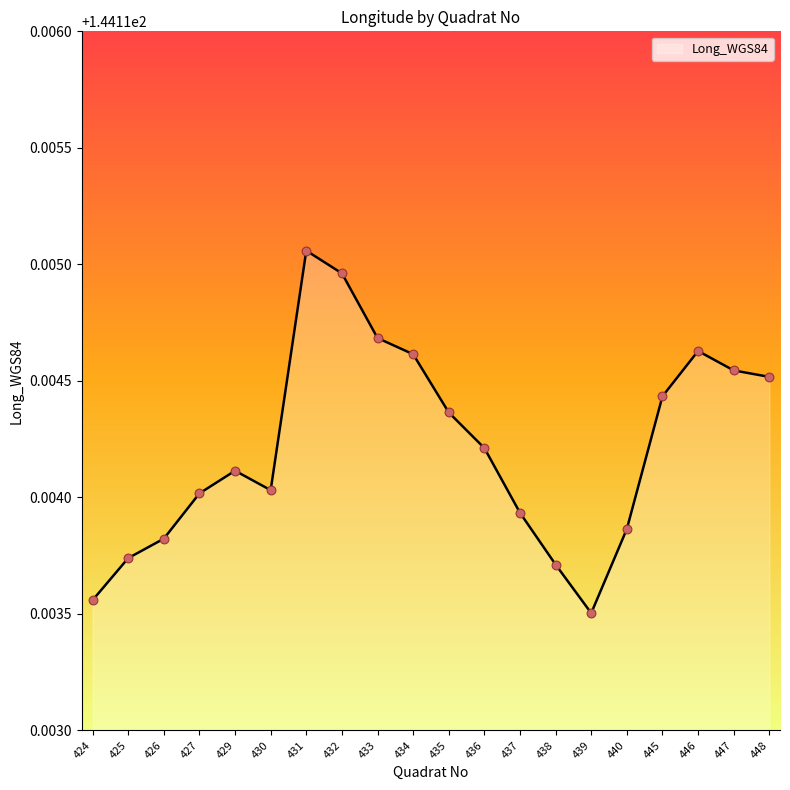

Approximately how many times larger is the value at 433 compared to 435?

1.0